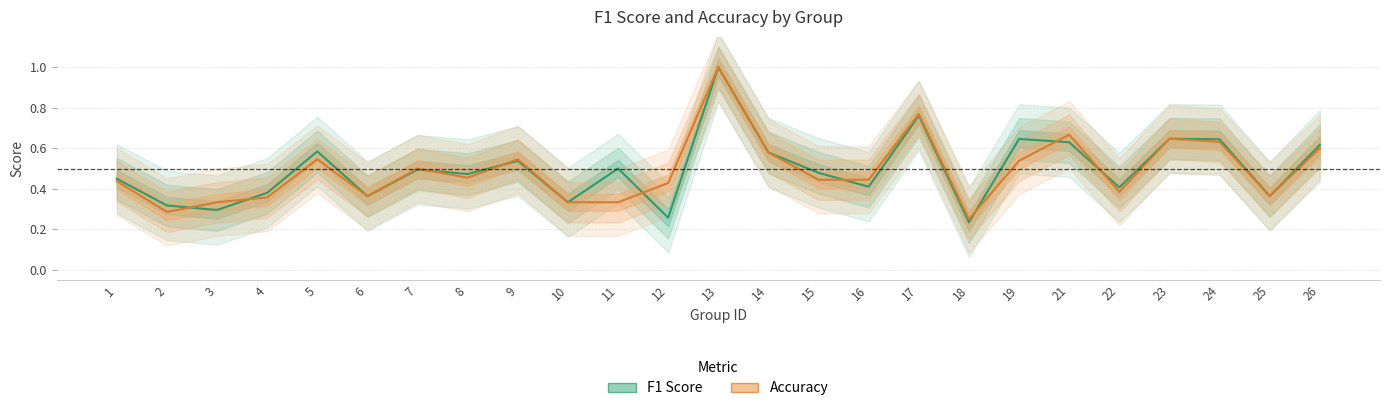

What is the difference between the second highest and minimum values in the f1 series?

0.5